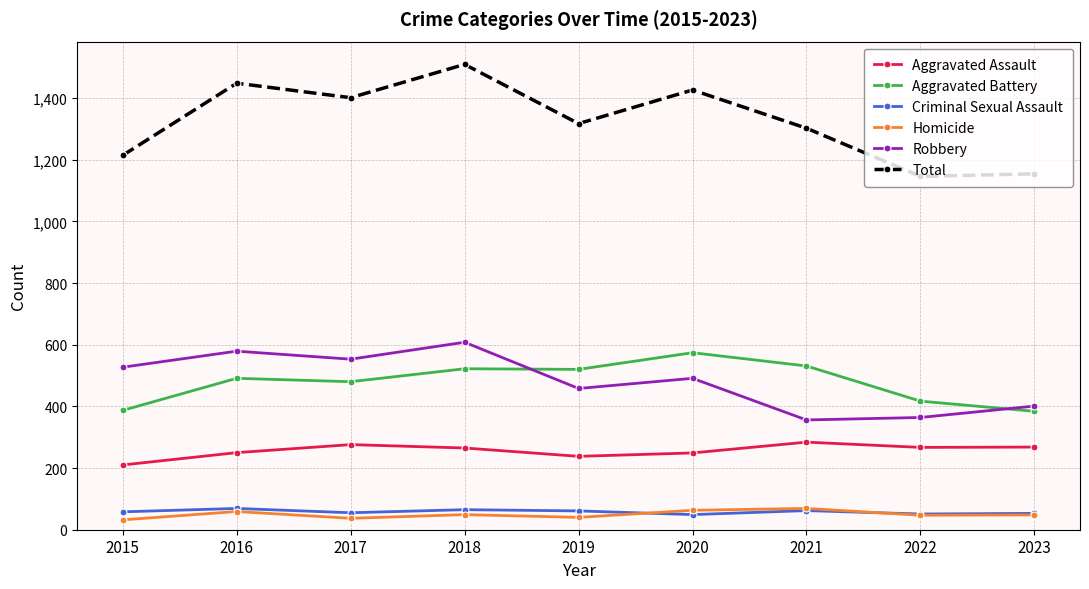

The value of Criminal Sexual Assault at 2020 is 49. True or false?

True